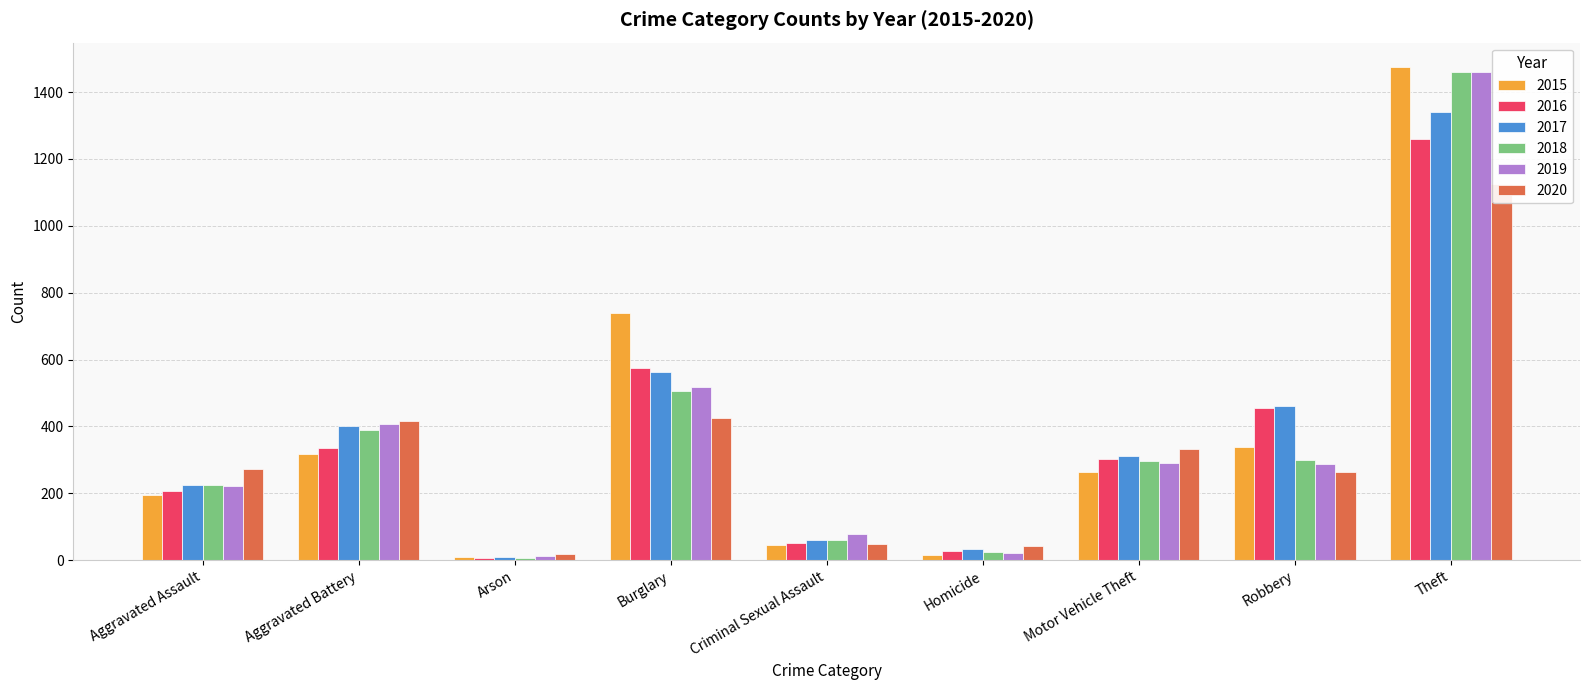

How many bars are there in each group?

6